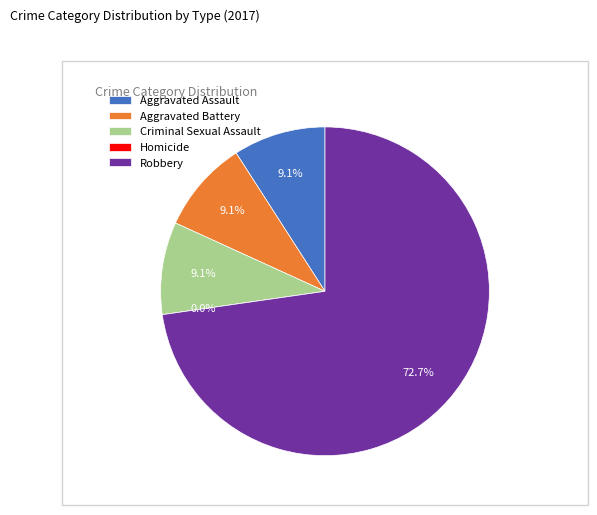

What percentage is NOT represented by Robbery?

27.3%